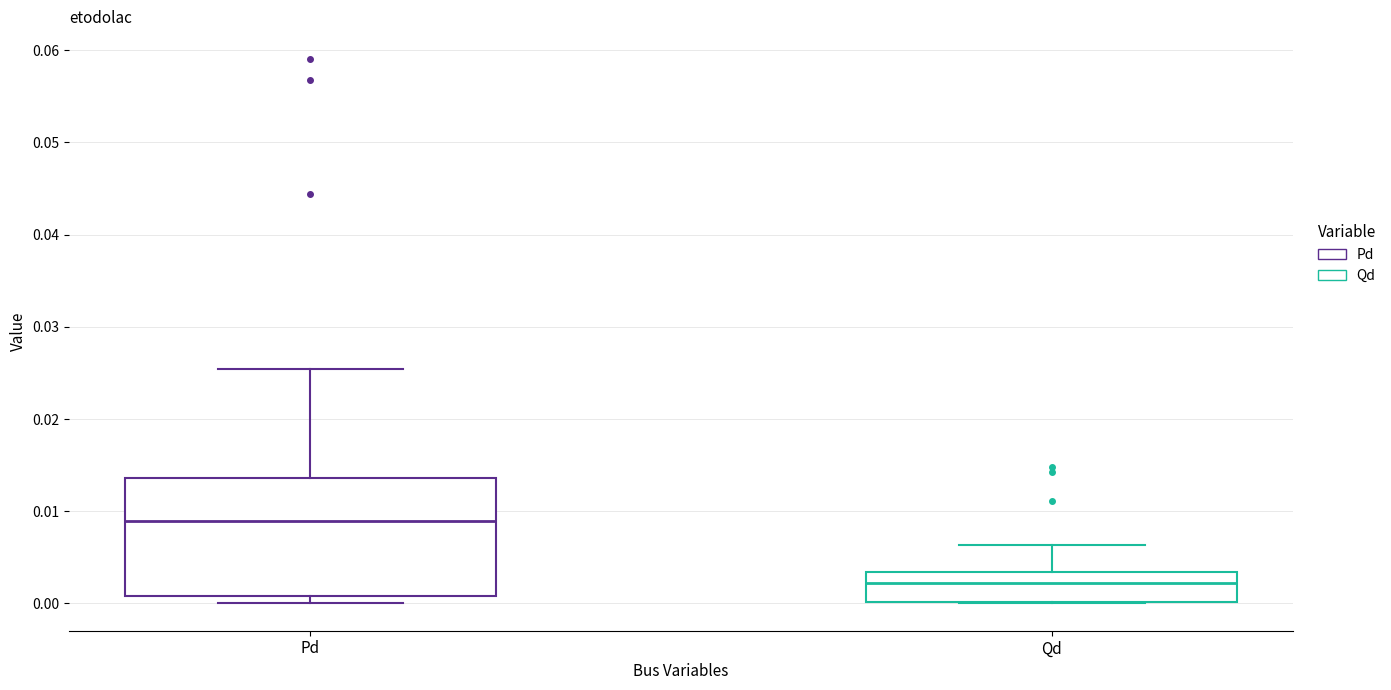

Reading left to right, read every box against the y-axis: the position of its median line, the range the box covers, and the ends of its whiskers. The values are not printed on the chart, so give them approximately, as read against the axis.

Pd: median 0.009, box 0.001 to 0.014, whiskers 0.000 to 0.025
Qd: median 0.002, box 0.000 to 0.003, whiskers 0.000 to 0.006